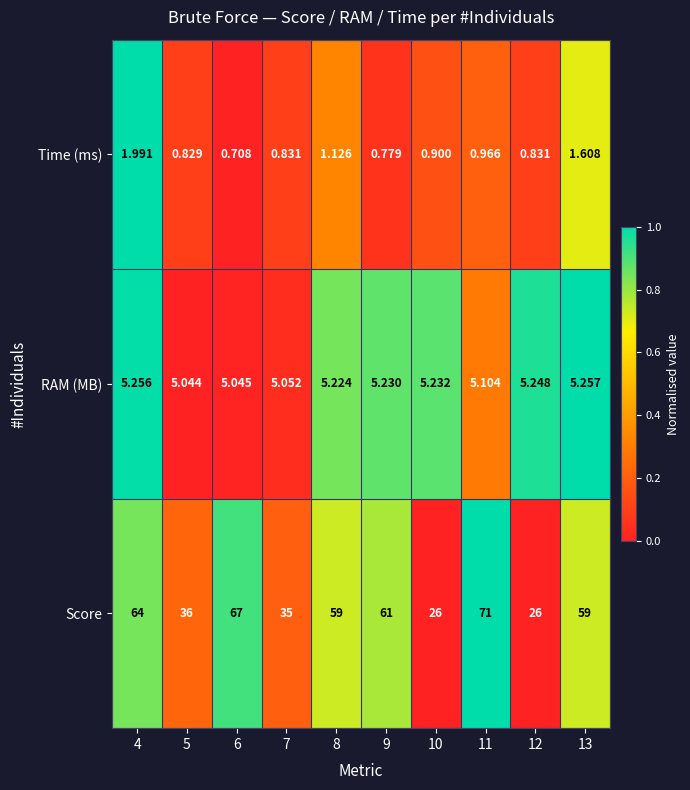

Which series changed the most between 9 and 11?

Score